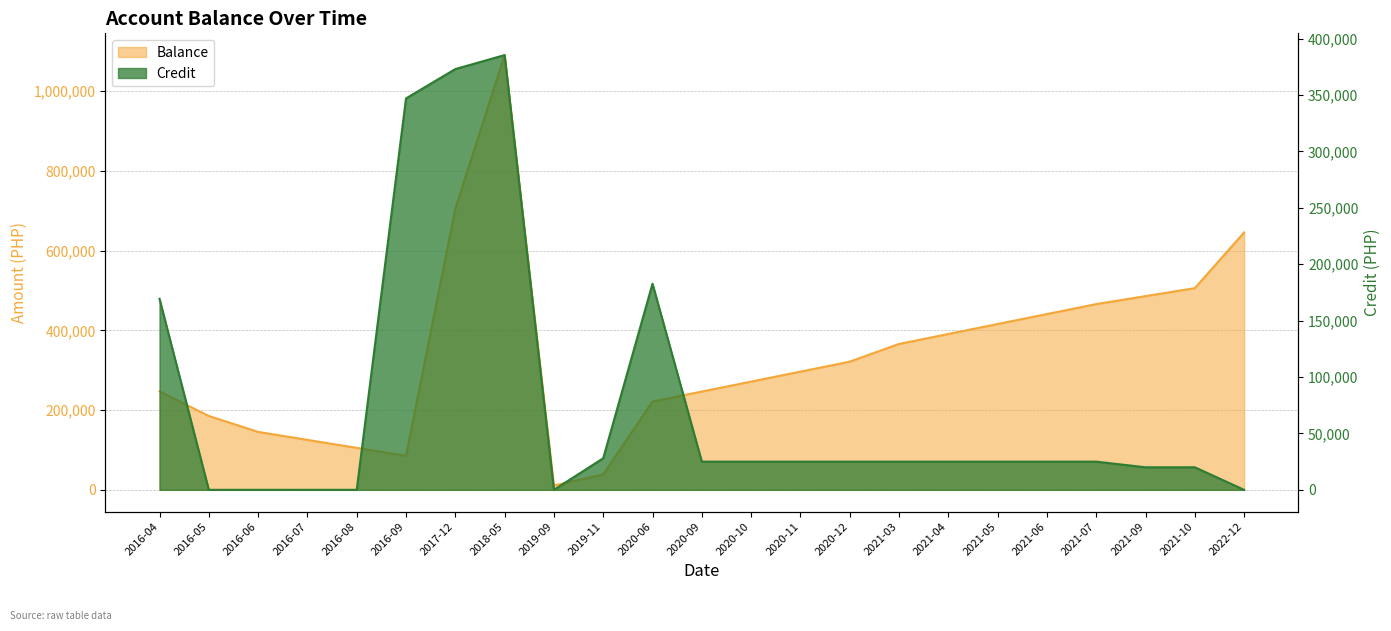

At 2016-04, list the series in order from smallest to largest.

Credit, Balance